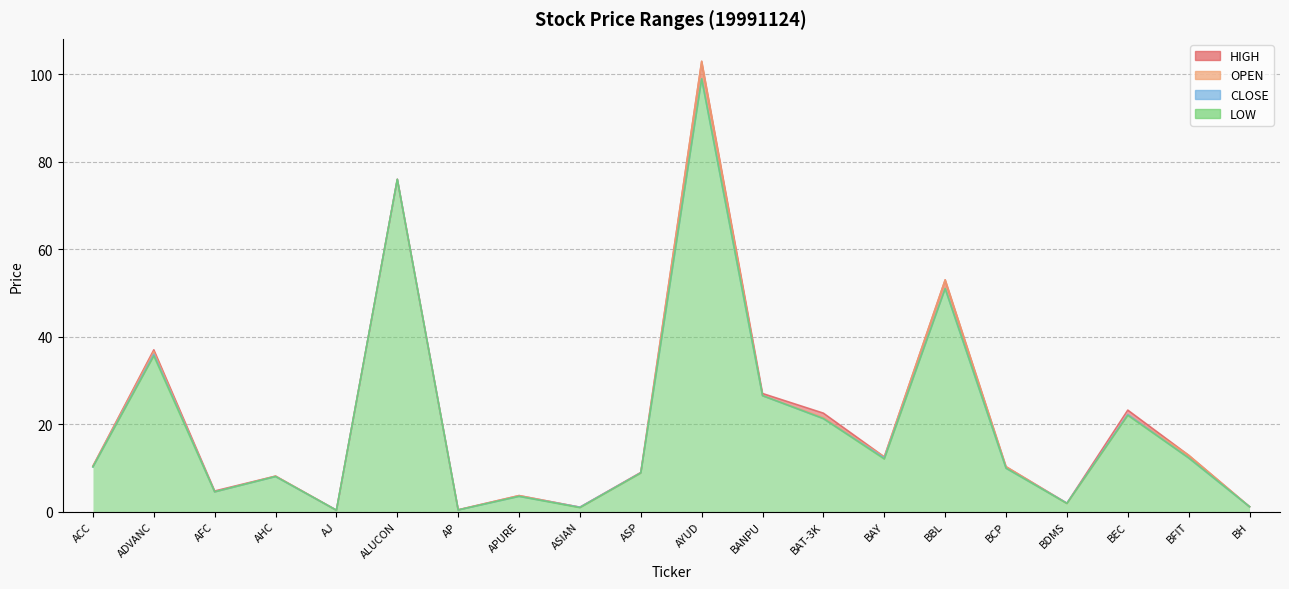

What is the total value across all series at BH?

4.4